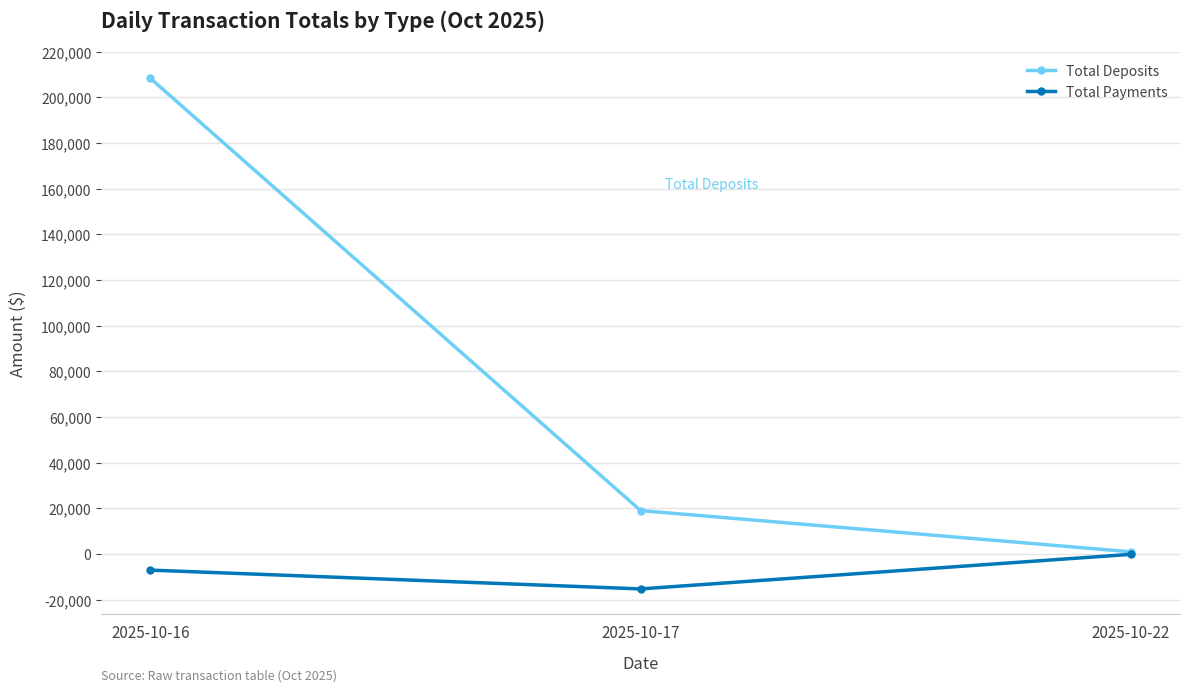

What is the difference between the highest and lowest values at 2025-10-17?

34300.0